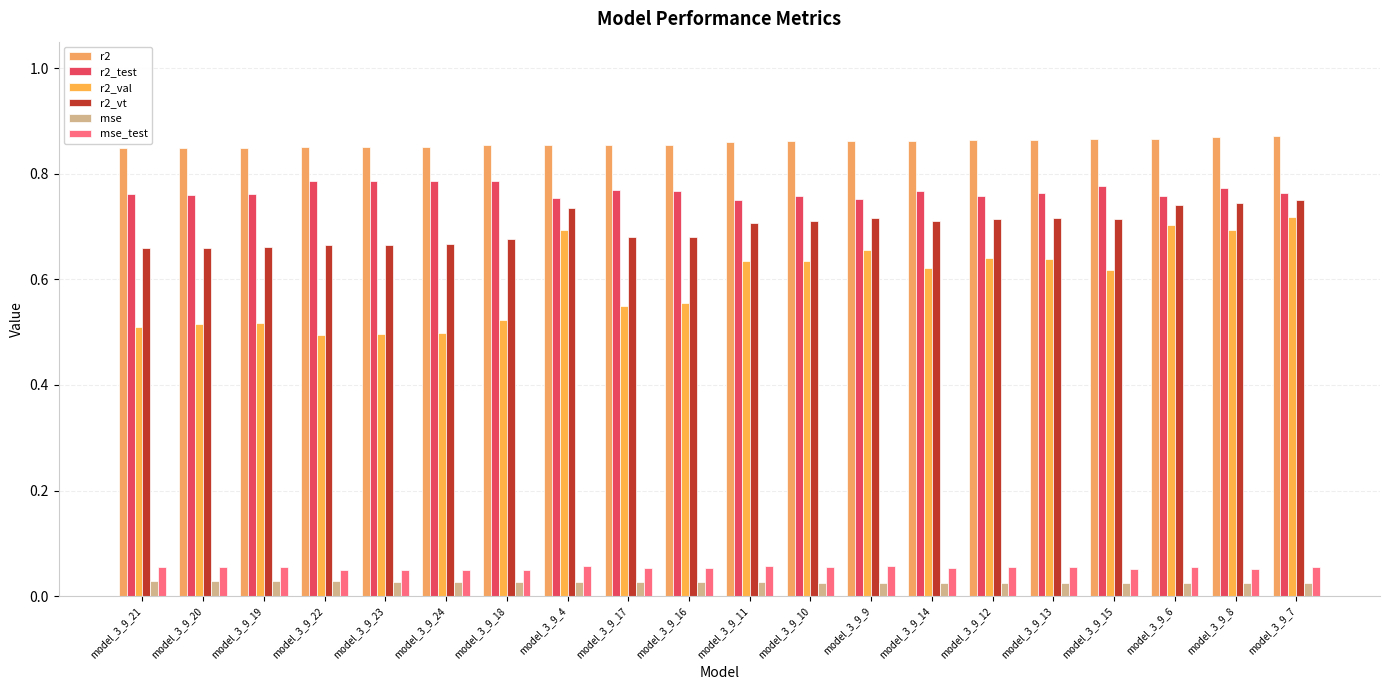

How many distinct data groups are displayed?

6